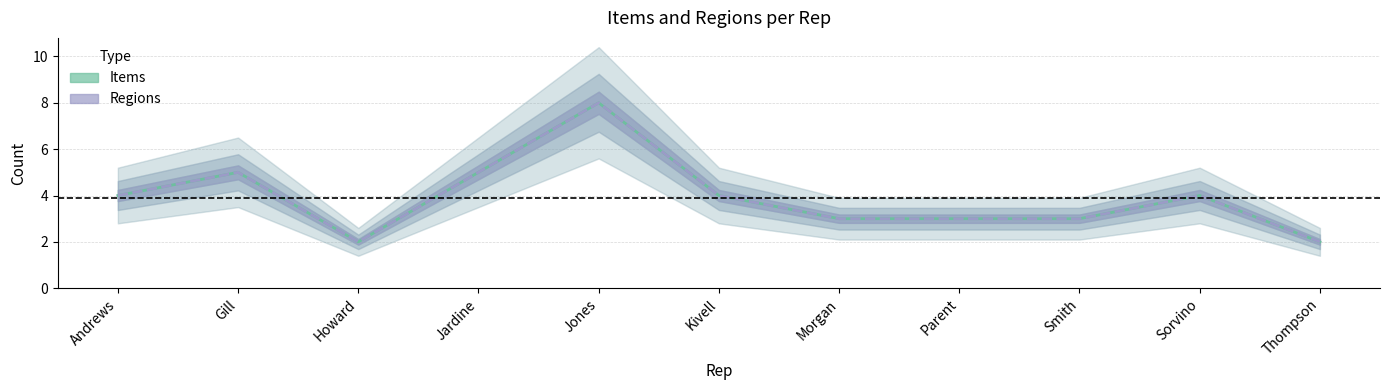

Rank the series at Andrews from highest to lowest value.

Items, Regions